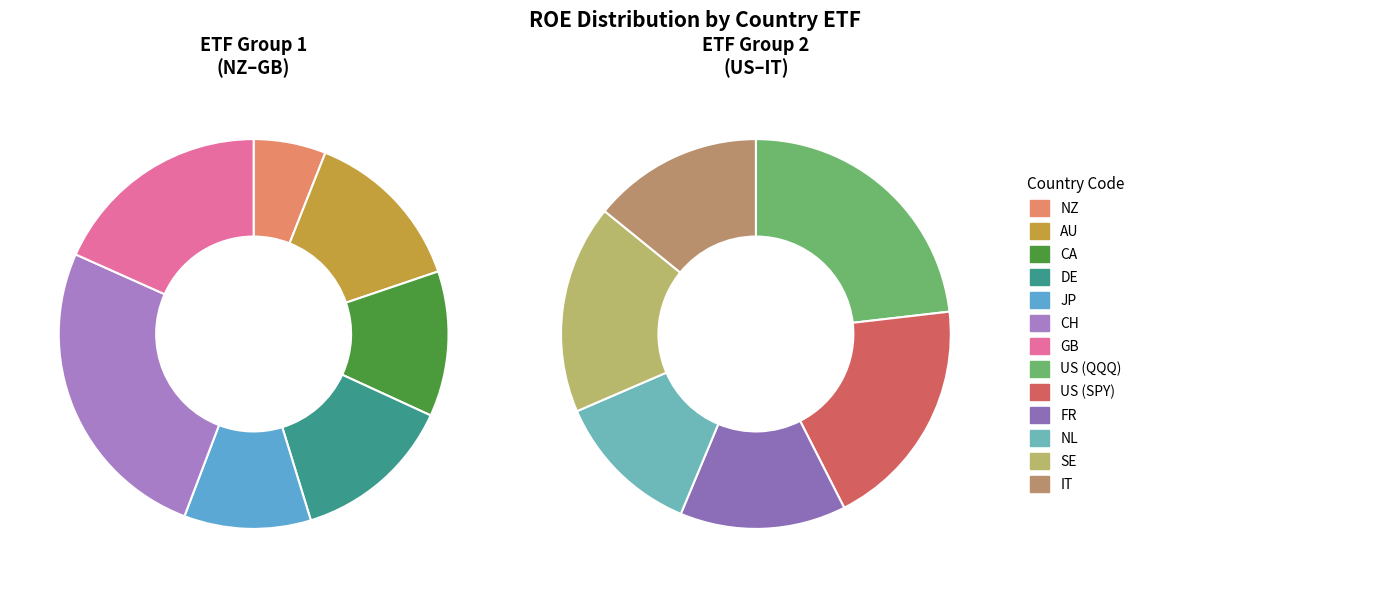

What percentage is NOT represented by IT?

92.9%